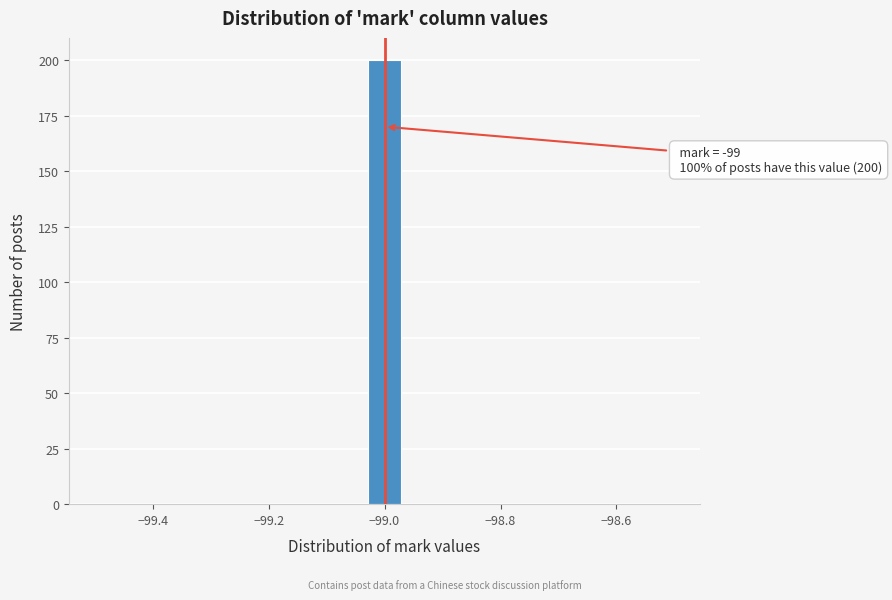

Around what value on the x-axis is the tallest bar? Give the approximate position of its centre, as read against the axis.

-99.00